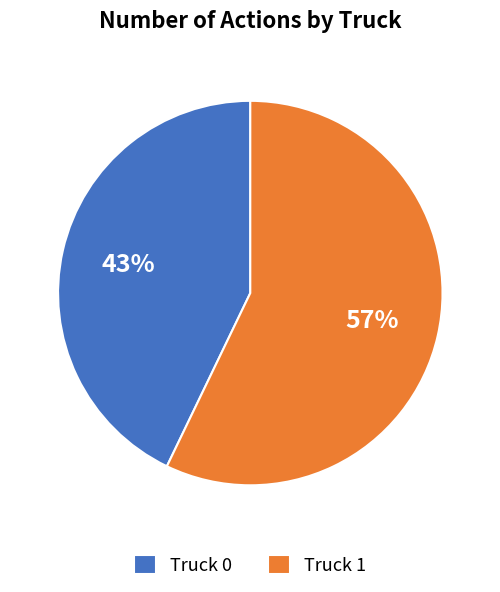

To the nearest percent, what is the difference between the largest and smallest slice percentages?

14%